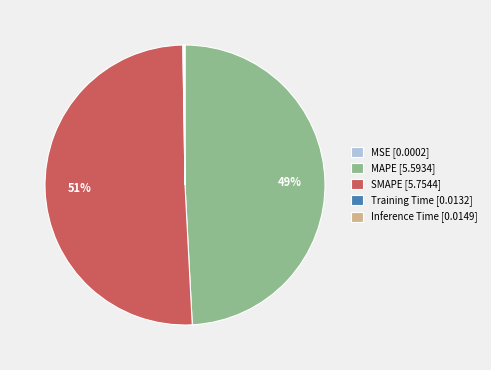

To the nearest percent, what is the average slice percentage?

20%